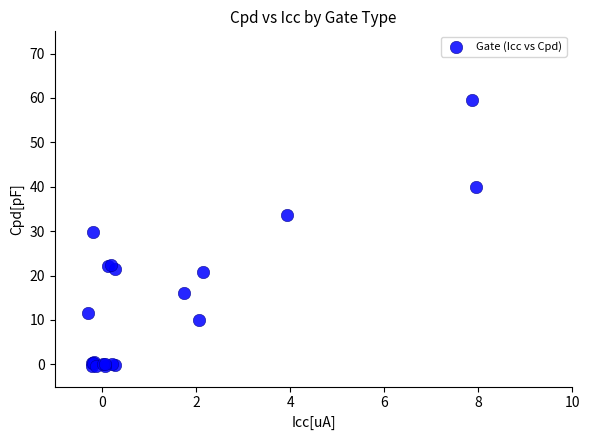

What Y value in the scatter plot is closest to 29?

29.8